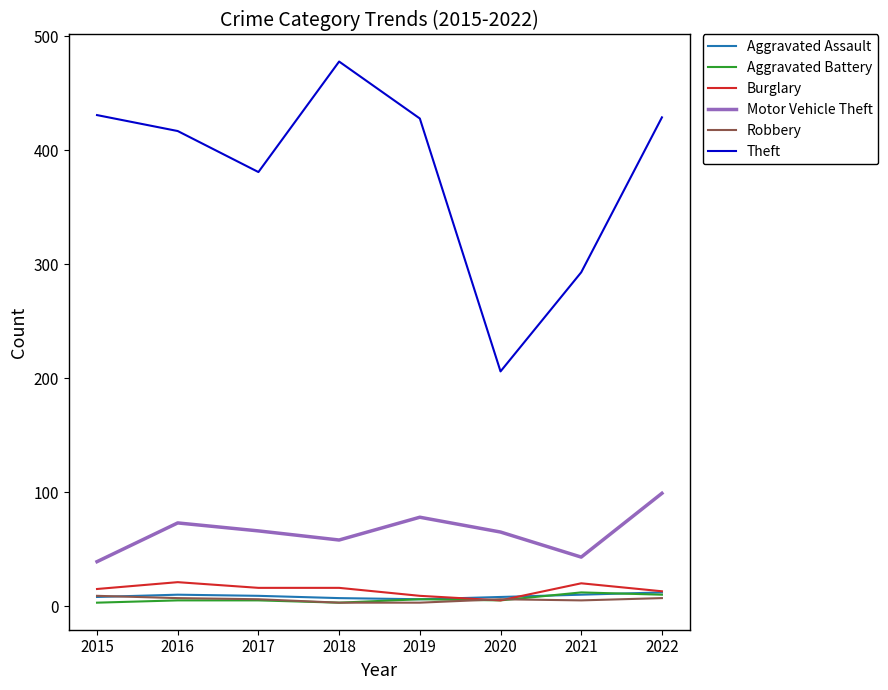

What is the difference between the highest and lowest values at 2016?

412